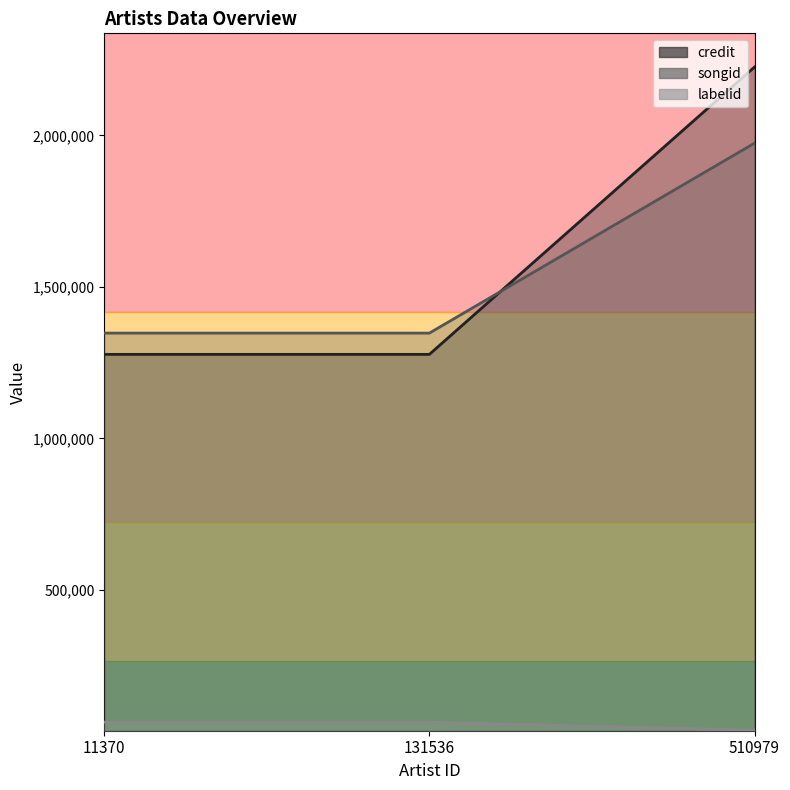

Rank the series at 11370 from highest to lowest value.

songid, credit, labelid